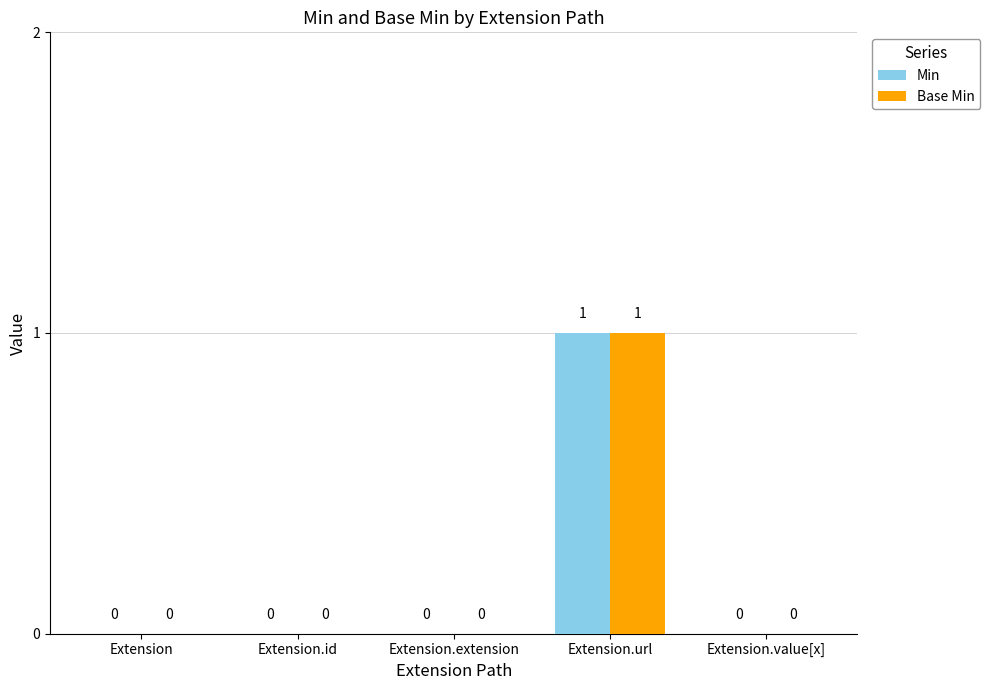

How many Min values are between 0 and 1?

5